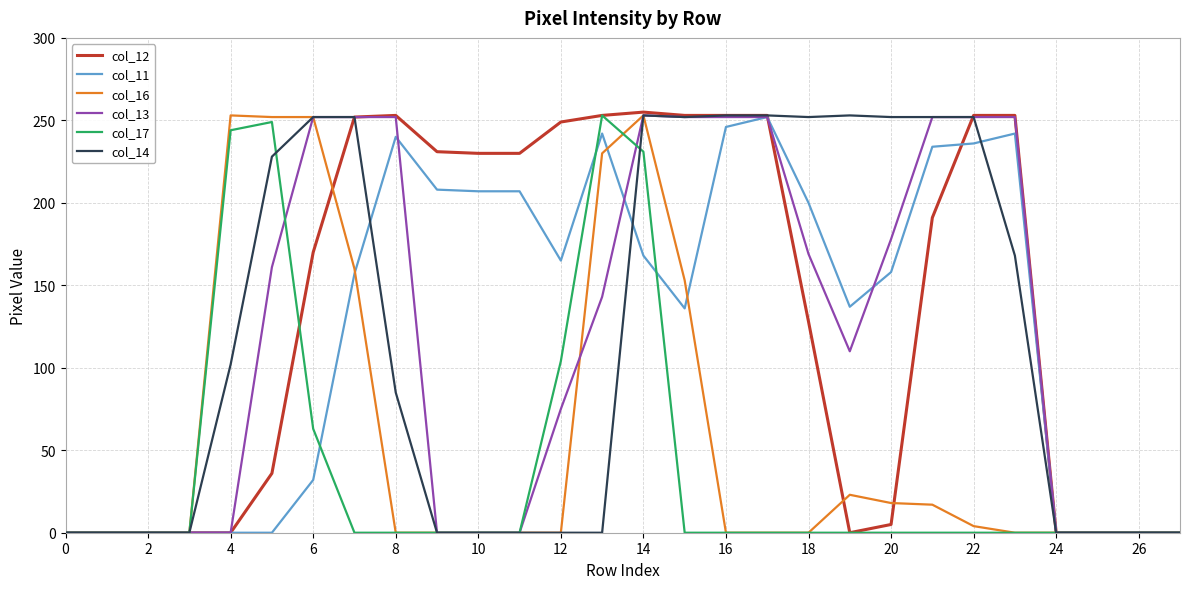

Which series has the largest total across all categories?

col_12